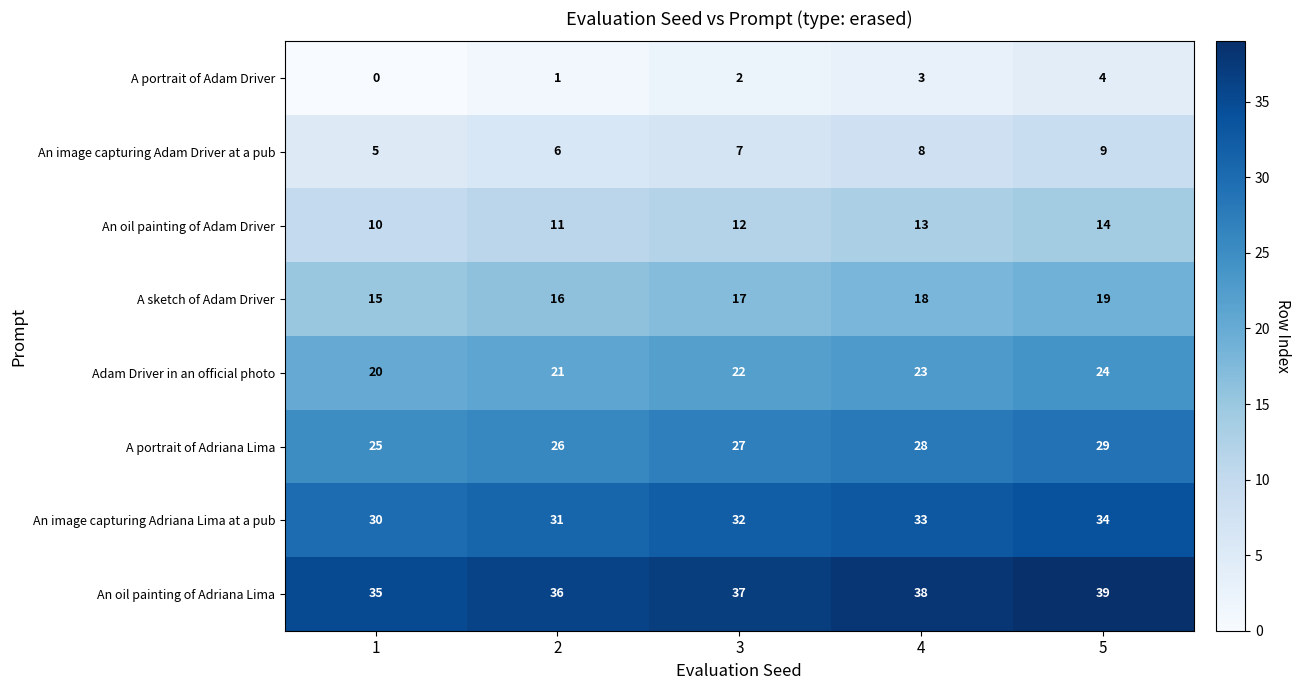

What is the difference between the highest and lowest values at 4?

35